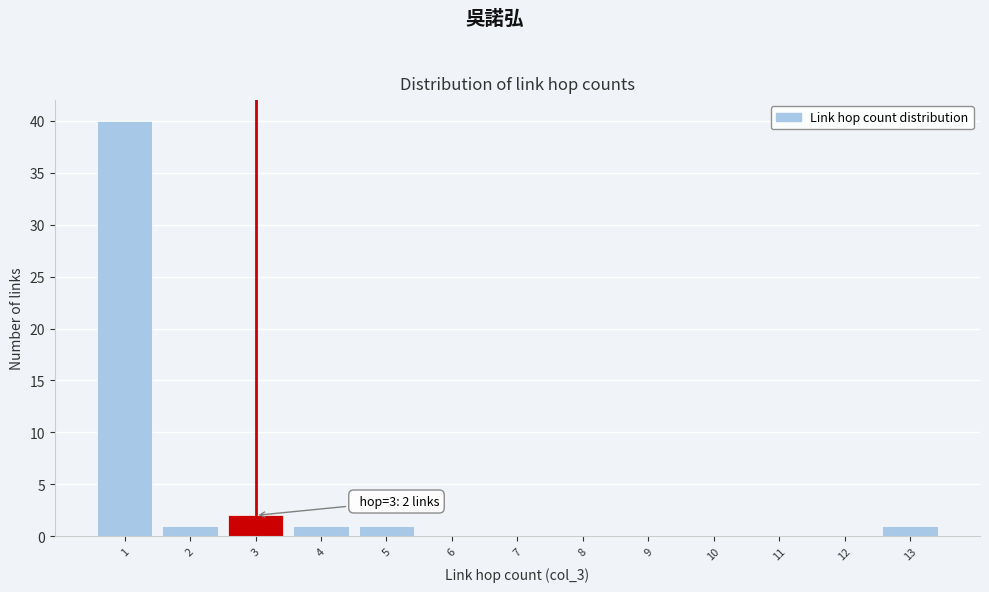

Which range on the x-axis has the tallest bar?

0.5 to 1.5